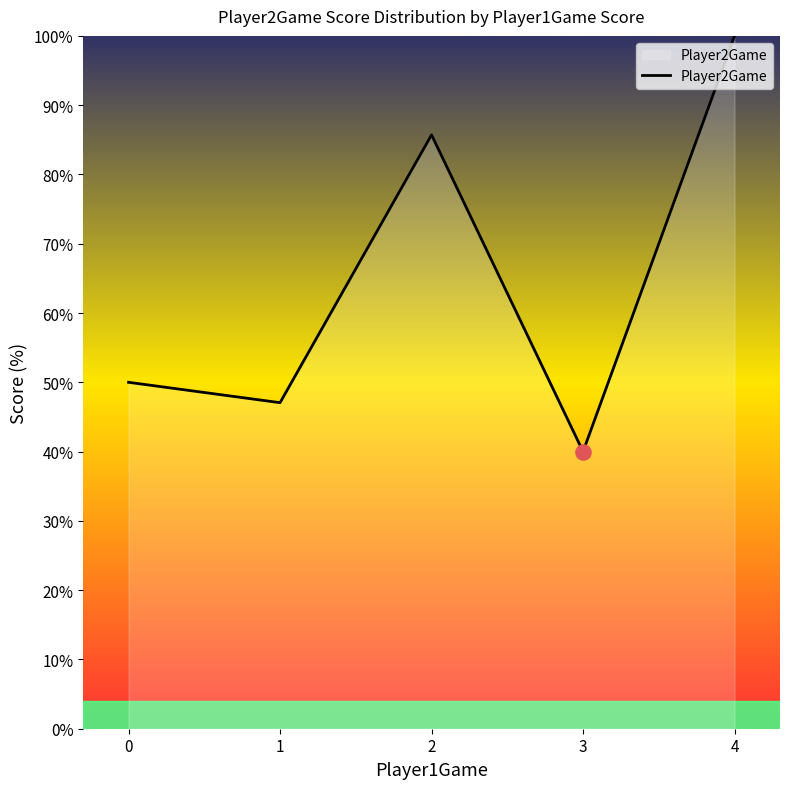

What is the change in value from 0 to 2?

+35.7